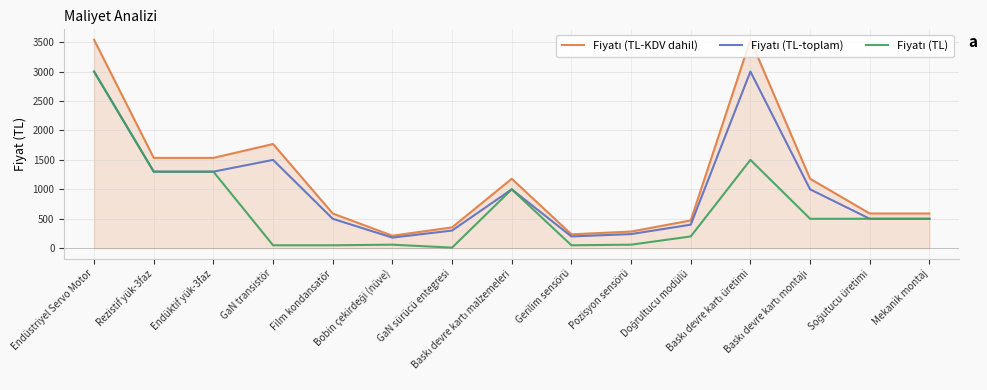

How many lines are shown in the chart?

3